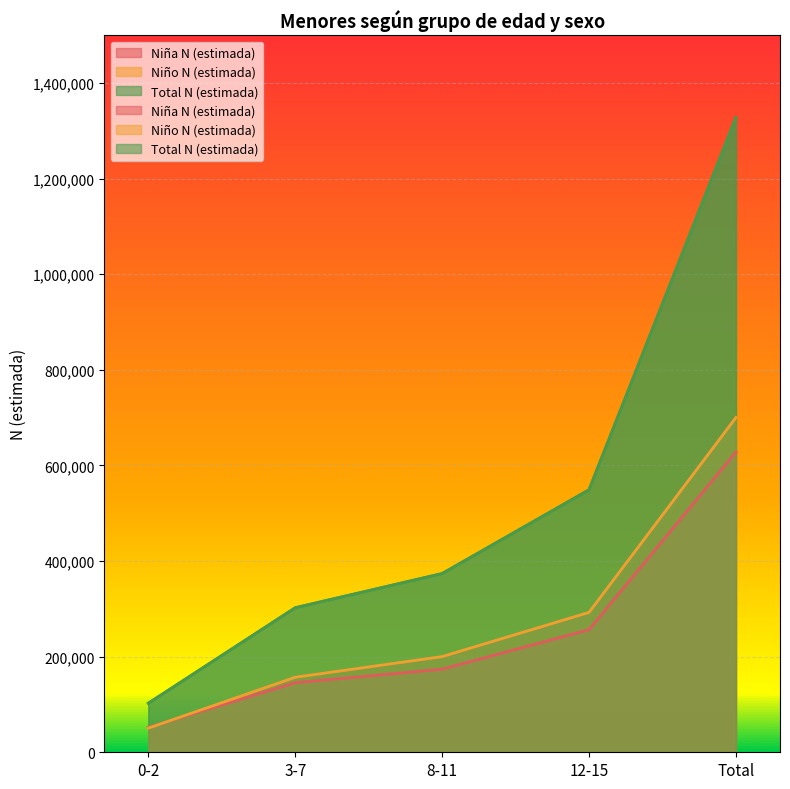

The value of Total N (estimada) at 12-15 is 869289. True or false?

False